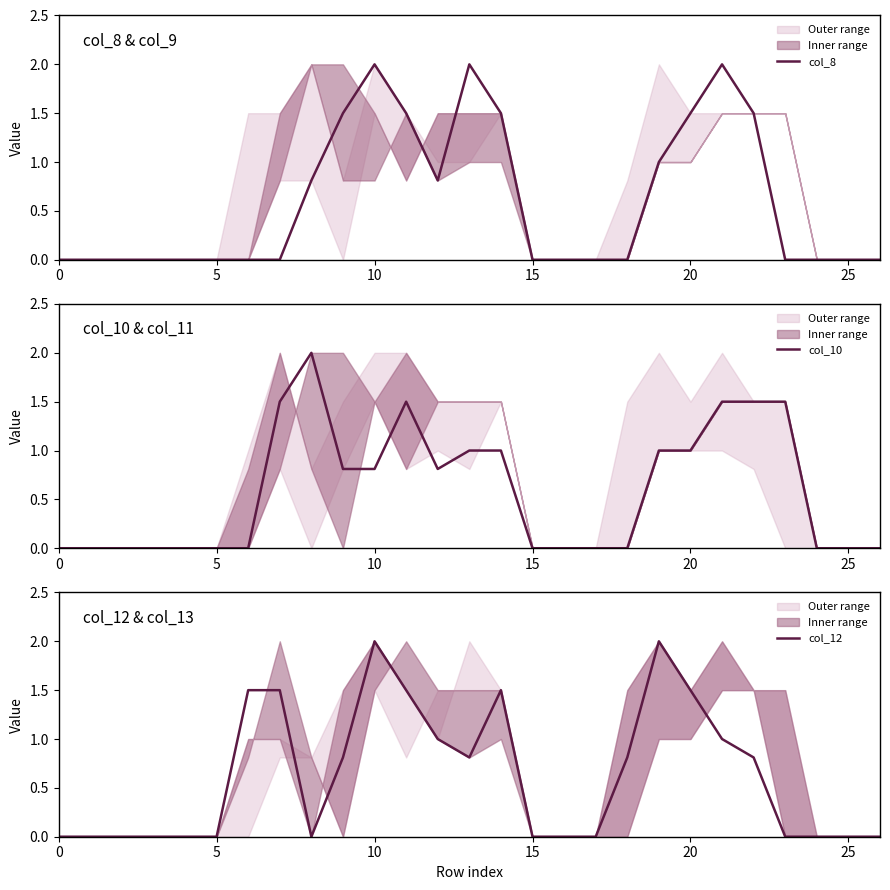

What is the label of the 13th point from the left?

12